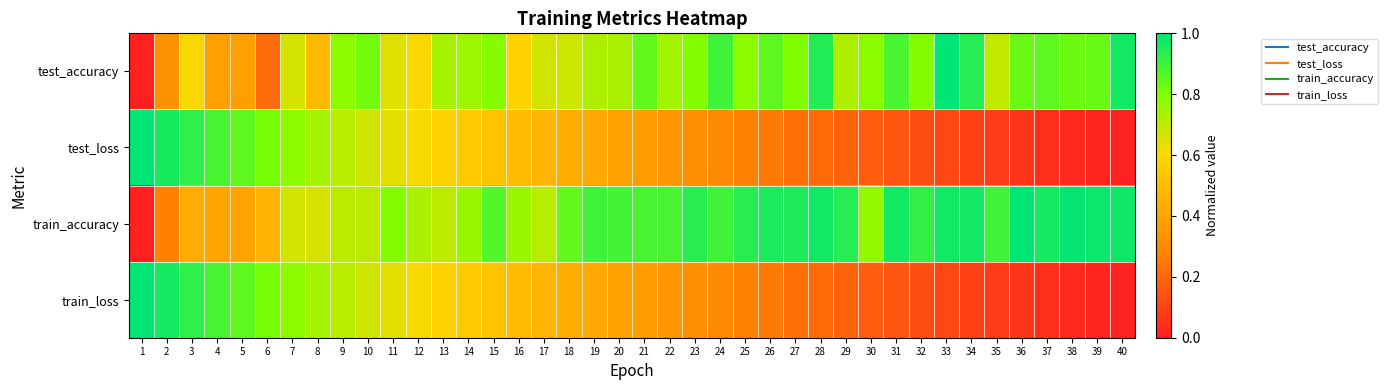

What is the spread (max minus min) of values at 17?

0.2